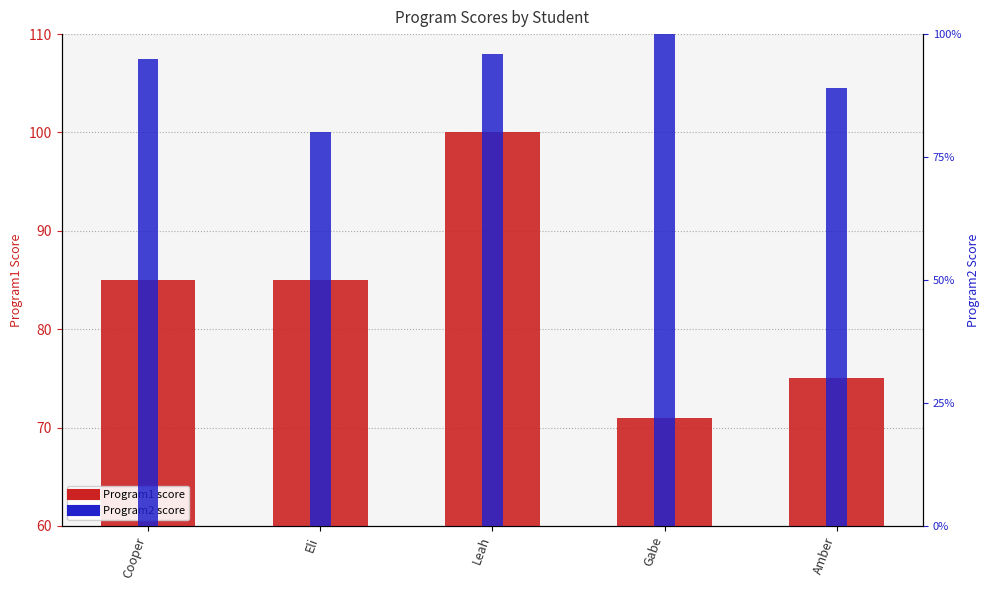

Which series has the widest spread of values?

Program1